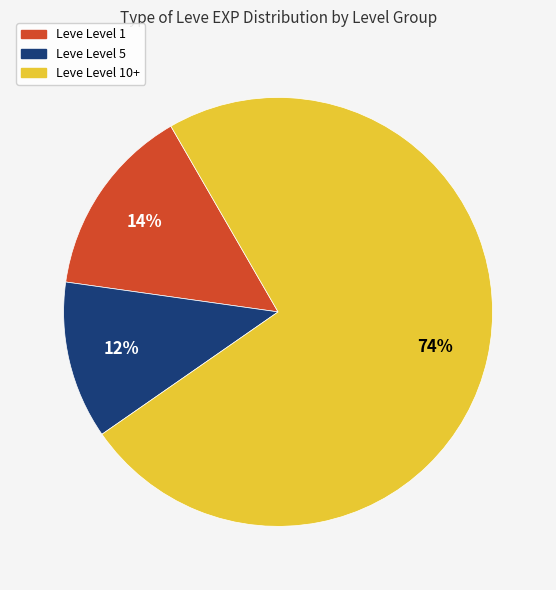

Combined, do Leve Level 5 and Leve Level 10+ account for over 50%?

Yes